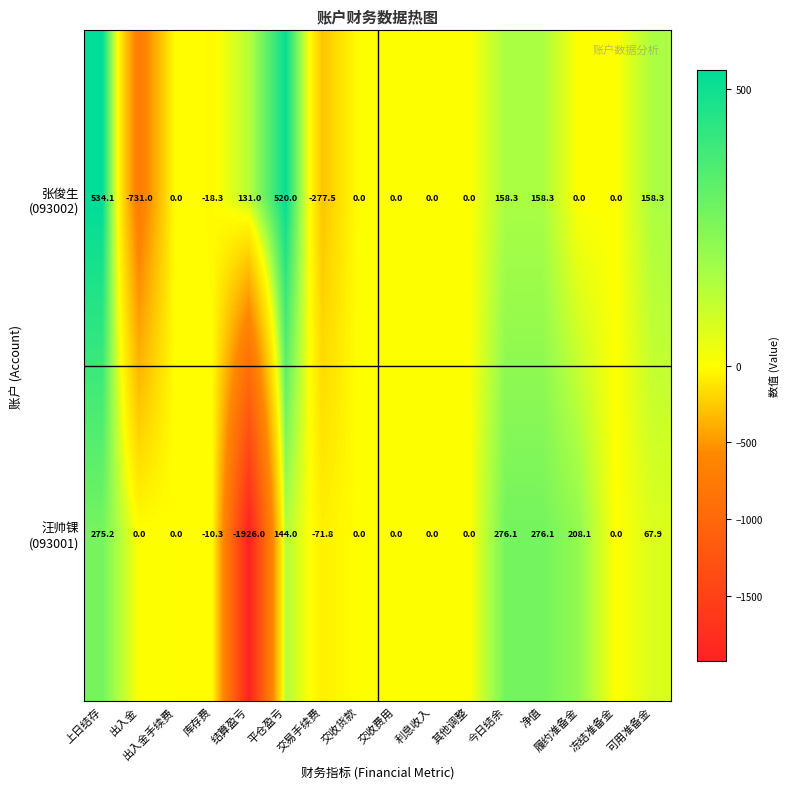

How many series are shown in this chart?

2